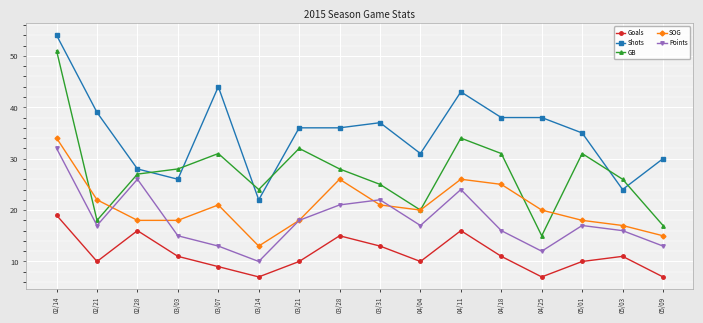

True or false: GB and Goals intersect in this chart.

False